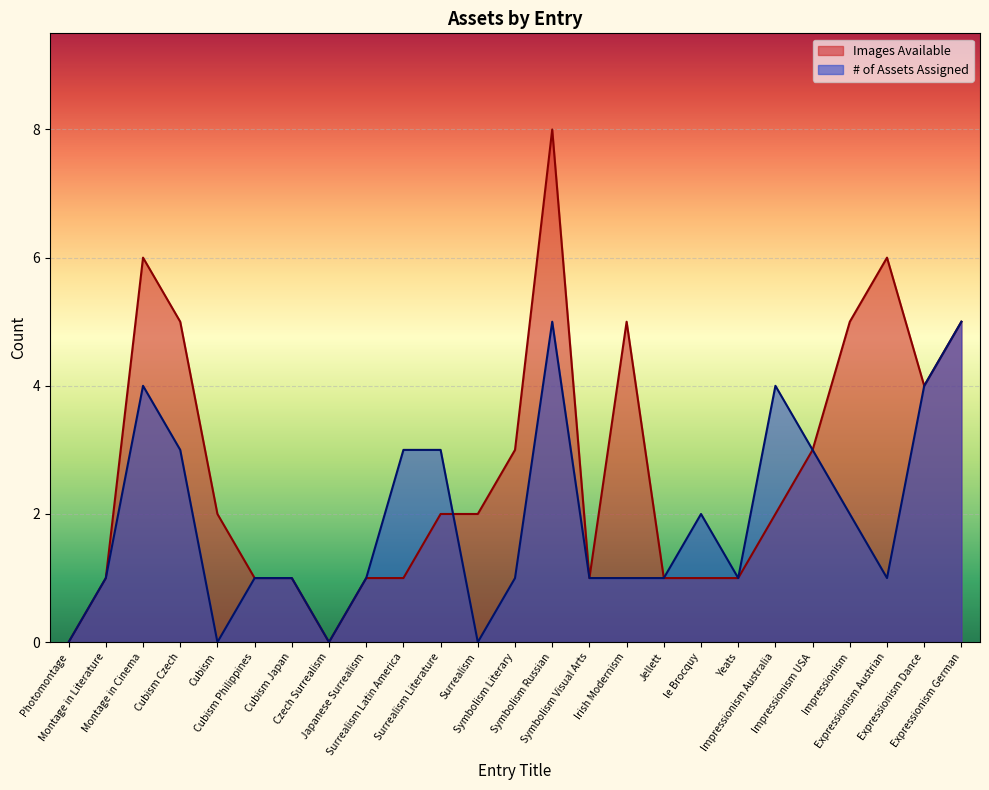

Does the chart display data point markers on the line(s)?

No